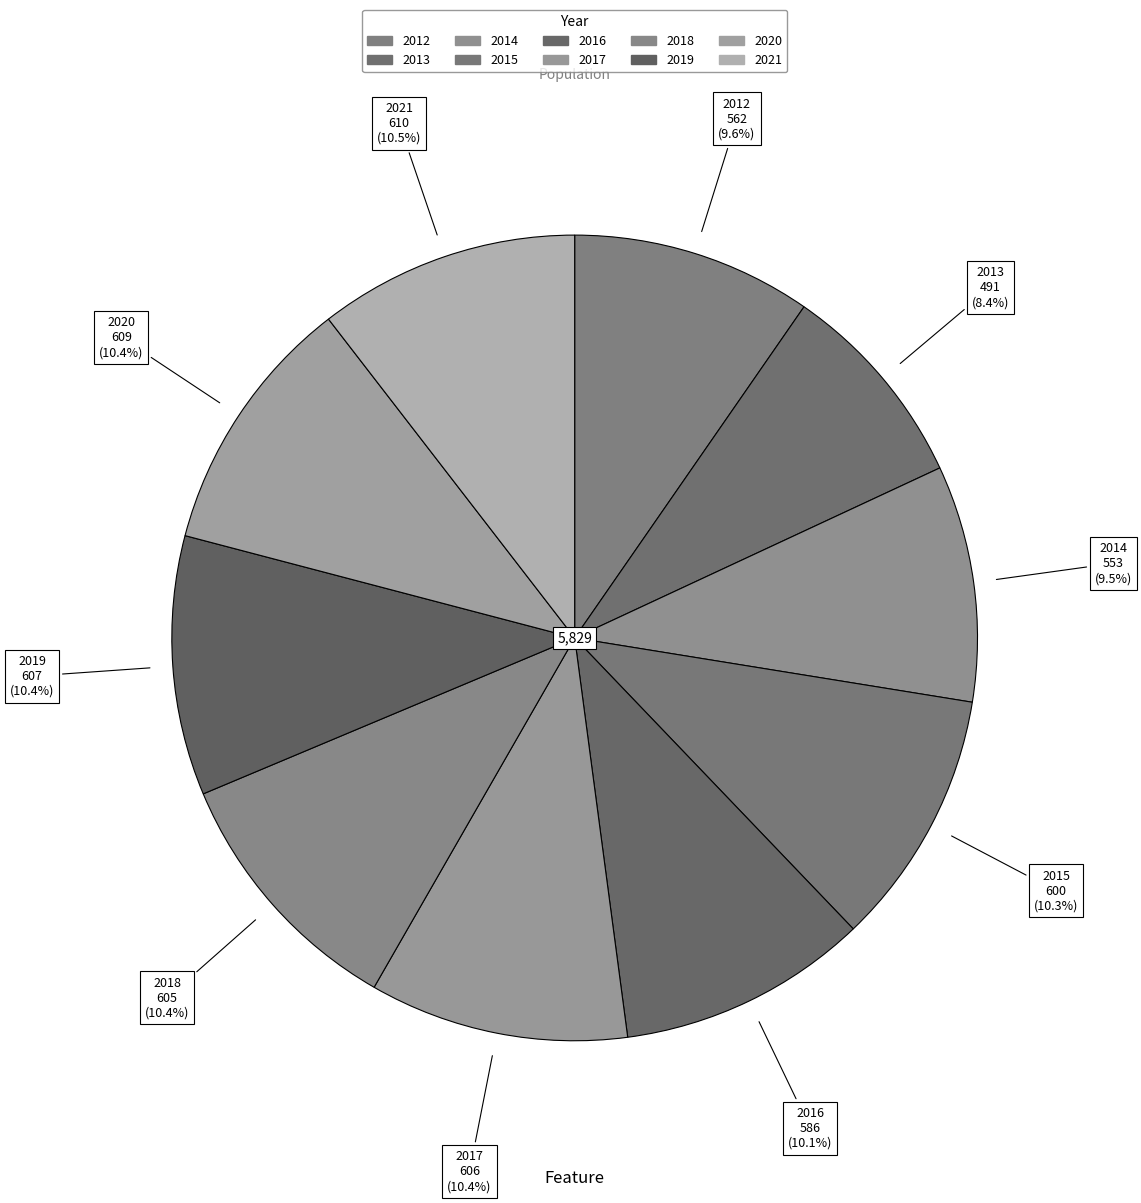

What is the ratio of the value at 2015 to the value at 2017?

1.0